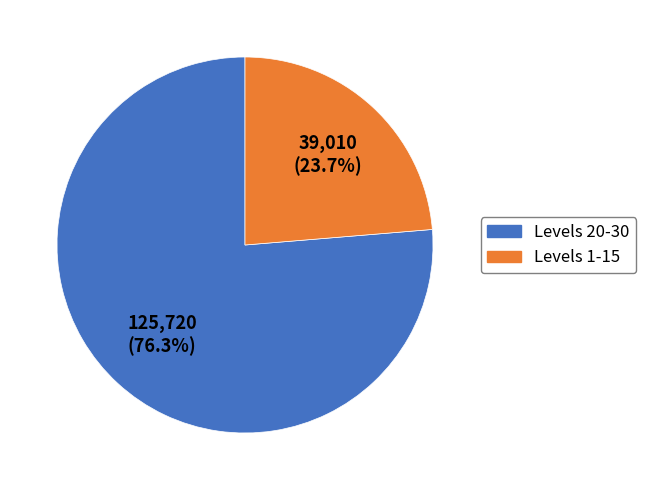

Is there any slice that represents more than half of the pie?

Yes